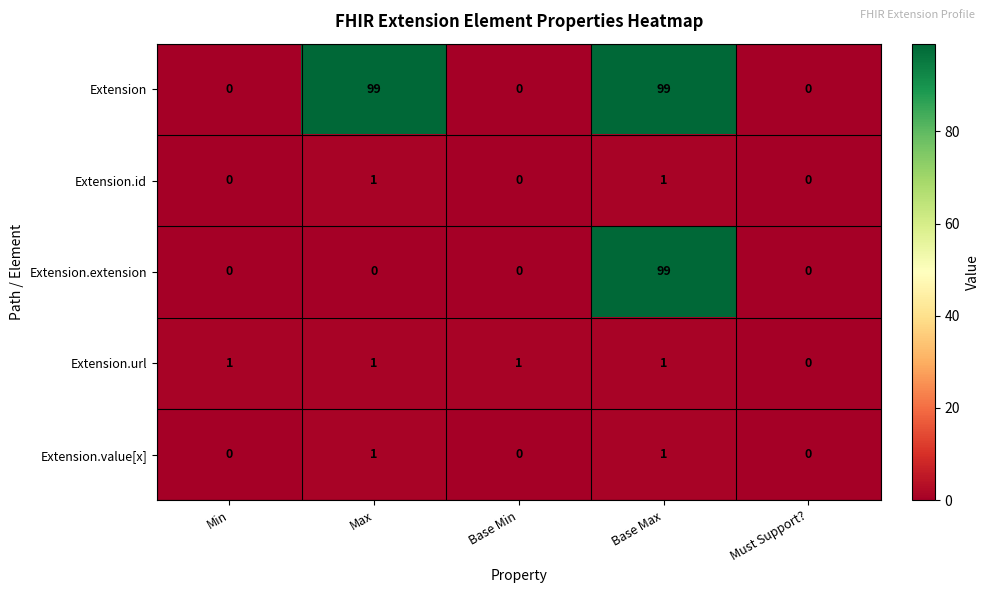

What is the total value across all series at Base Max?

201